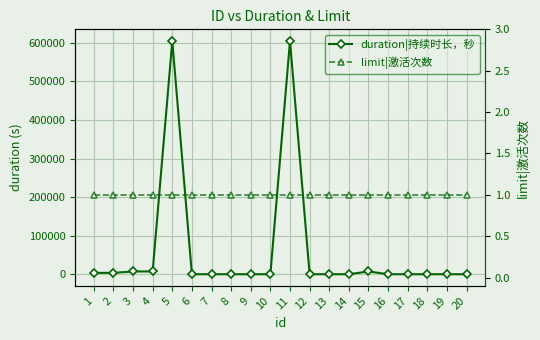

The limit|激活次数 series shows 1 at 1. True or false?

True